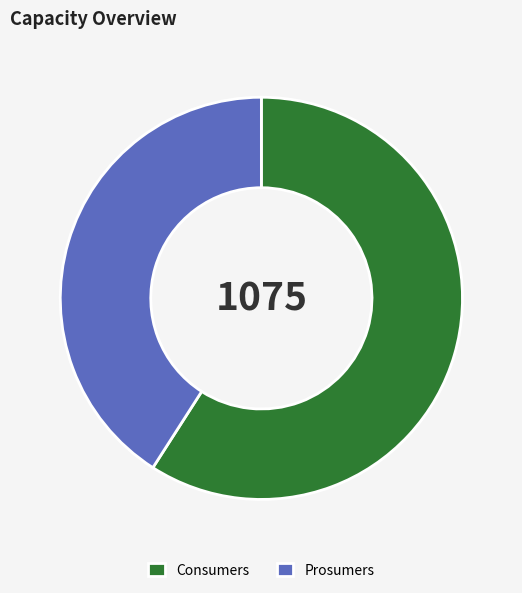

What is the largest slice in the pie chart?

Consumers